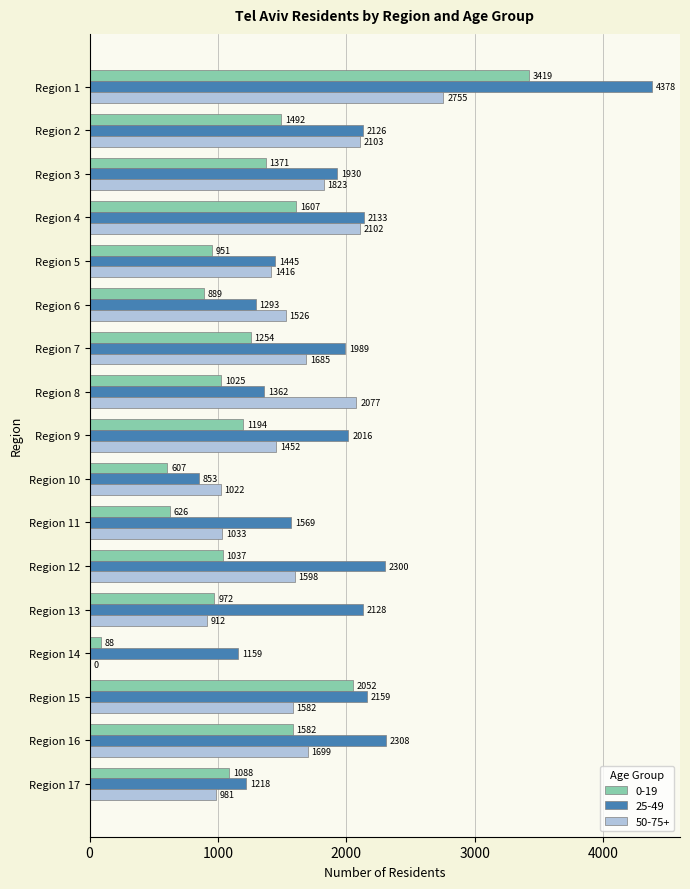

What is the sum of all 50-75+ values?

25766